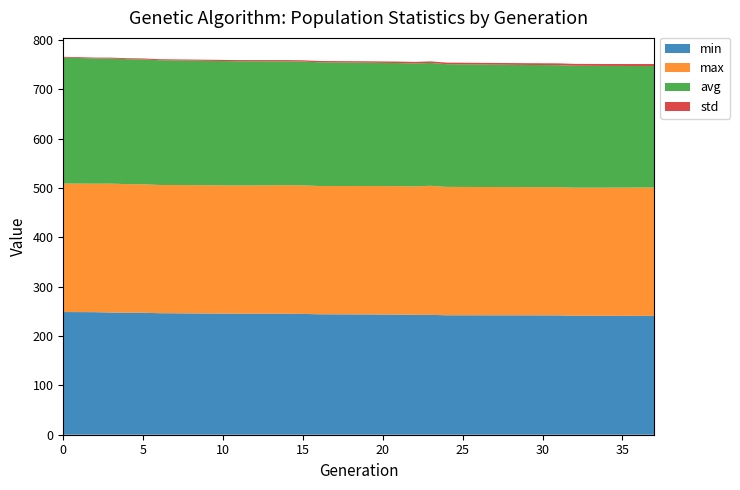

Reading right to left, transcribe all the data shown in this chart.

min: 37=240.8	34=240.9	32=241.1	31=241.8	29=241.9	24=242.1	23=242.8	22=243.0	21=243.4	19=243.8	16=244.1	15=244.8	14=245.1	11=245.2	6=246.2	5=247.2	4=247.3	3=247.6	2=248.4	0=248.6
max: 37=260.2	34=259.7	32=259.5	31=259.8	29=259.8	24=260.1	23=261.7	22=260.2	21=260.4	19=260.2	16=259.9	15=260.5	14=260.4	11=259.9	6=259.9	5=260.3	4=260.5	3=261.2	2=260.3	0=260.3
avg: 37=246.1	34=246.7	32=247.0	31=247.2	29=247.6	24=248.6	23=248.9	22=249.2	21=249.4	19=249.9	16=250.6	15=250.9	14=251.1	11=251.7	6=252.7	5=252.9	4=253.2	3=253.5	2=253.8	0=255.3
std: 37=4.1	34=3.9	32=3.8	31=3.7	29=3.6	24=3.2	23=3.1	22=3.0	21=3.0	19=2.8	16=2.6	15=2.6	14=2.5	11=2.3	6=2.1	5=2.0	4=1.9	3=1.8	2=1.7	0=1.6